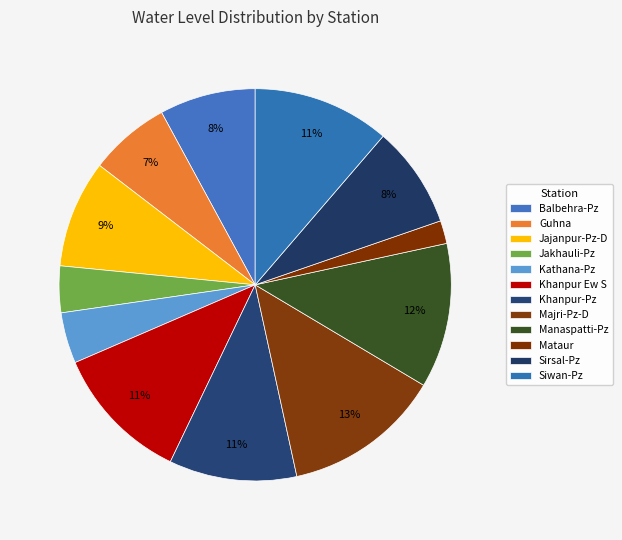

Approximately how many times larger is the value at Sirsal-Pz compared to Jajanpur-Pz-D?

0.9